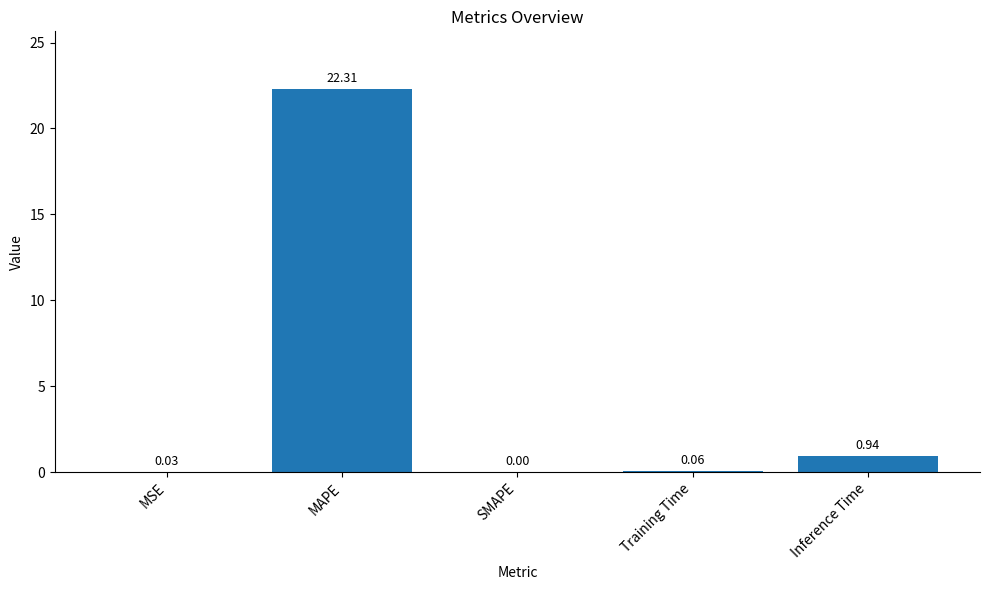

What is the sum of the values at Inference Time and MSE?

1.0